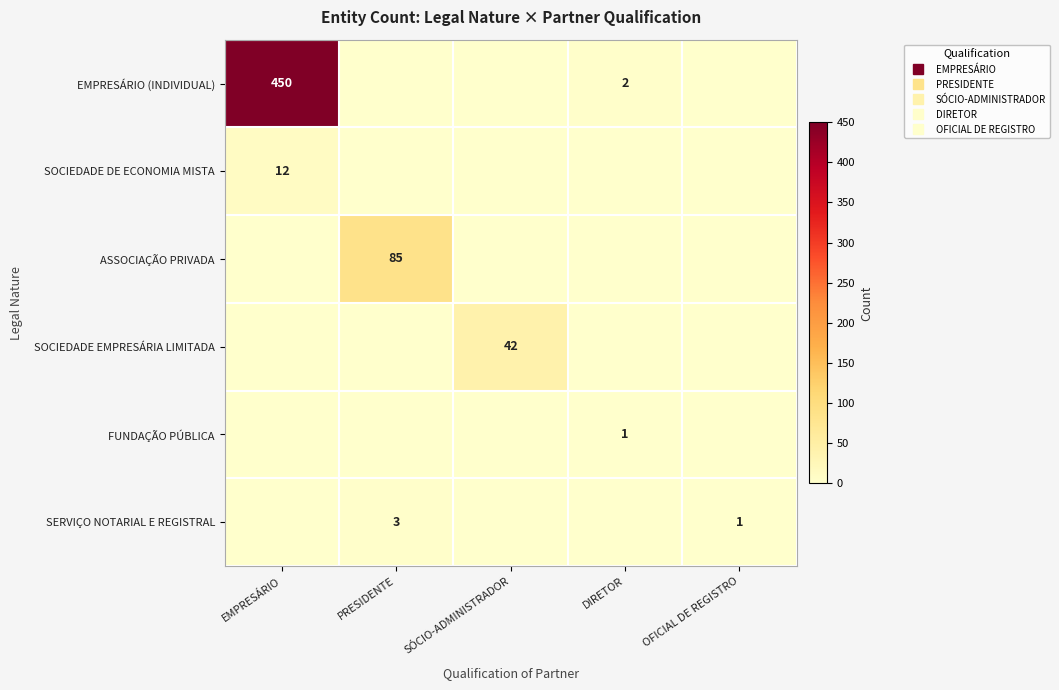

At which category does the chart reach its peak across all series?

EMPRESÁRIO